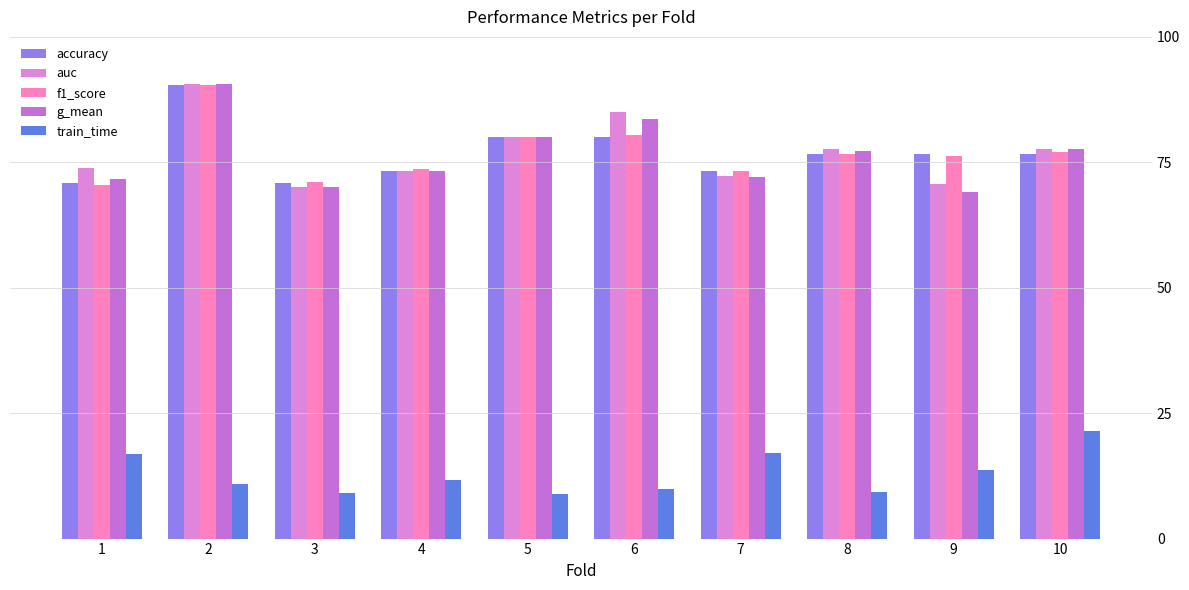

What is the difference between the maximum and minimum values in the accuracy series?

19.4